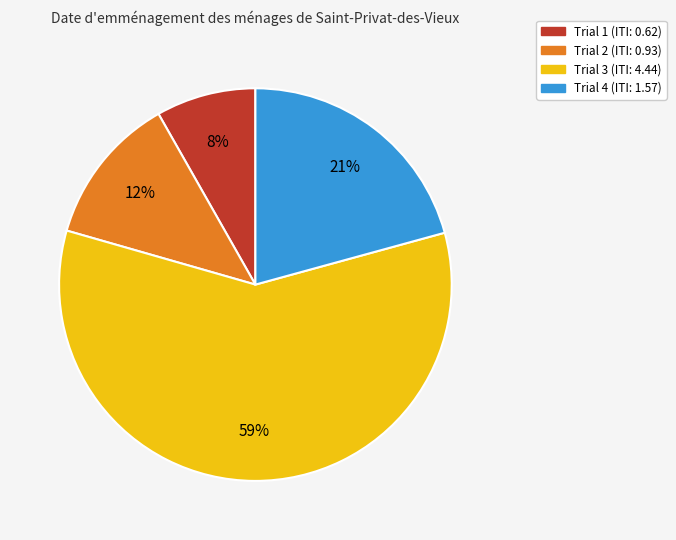

How many slices are in this pie chart?

4